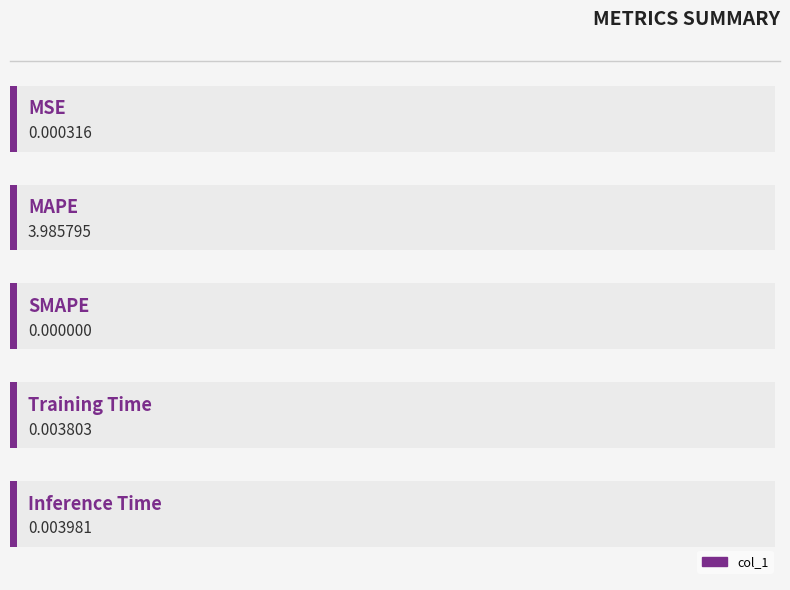

List the labels in order of value, smallest first.

SMAPE, MSE, Training Time, Inference Time, MAPE